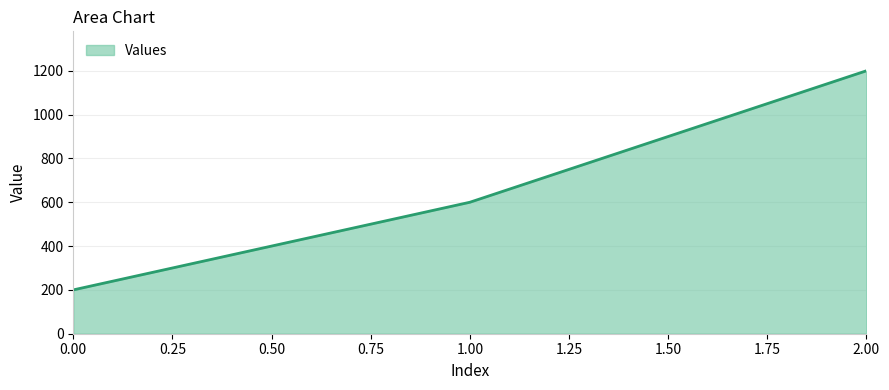

Which has a higher value, 0.00 or 1.00?

1.00